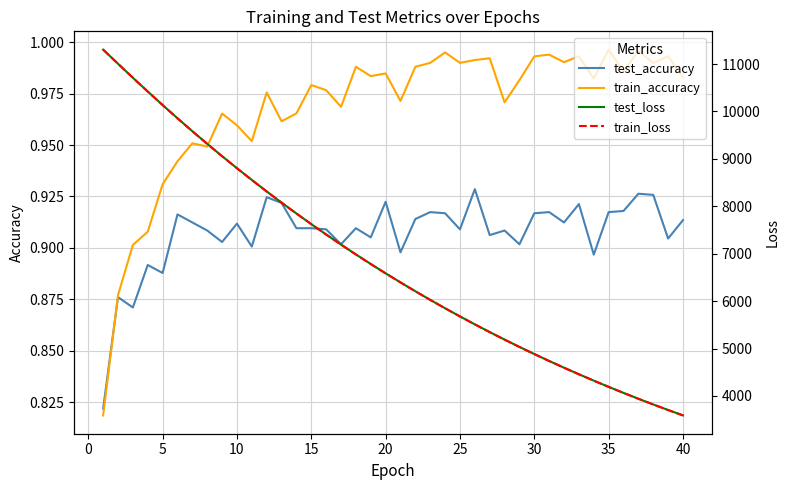

The train_accuracy series shows 1.7 at 25. True or false?

False